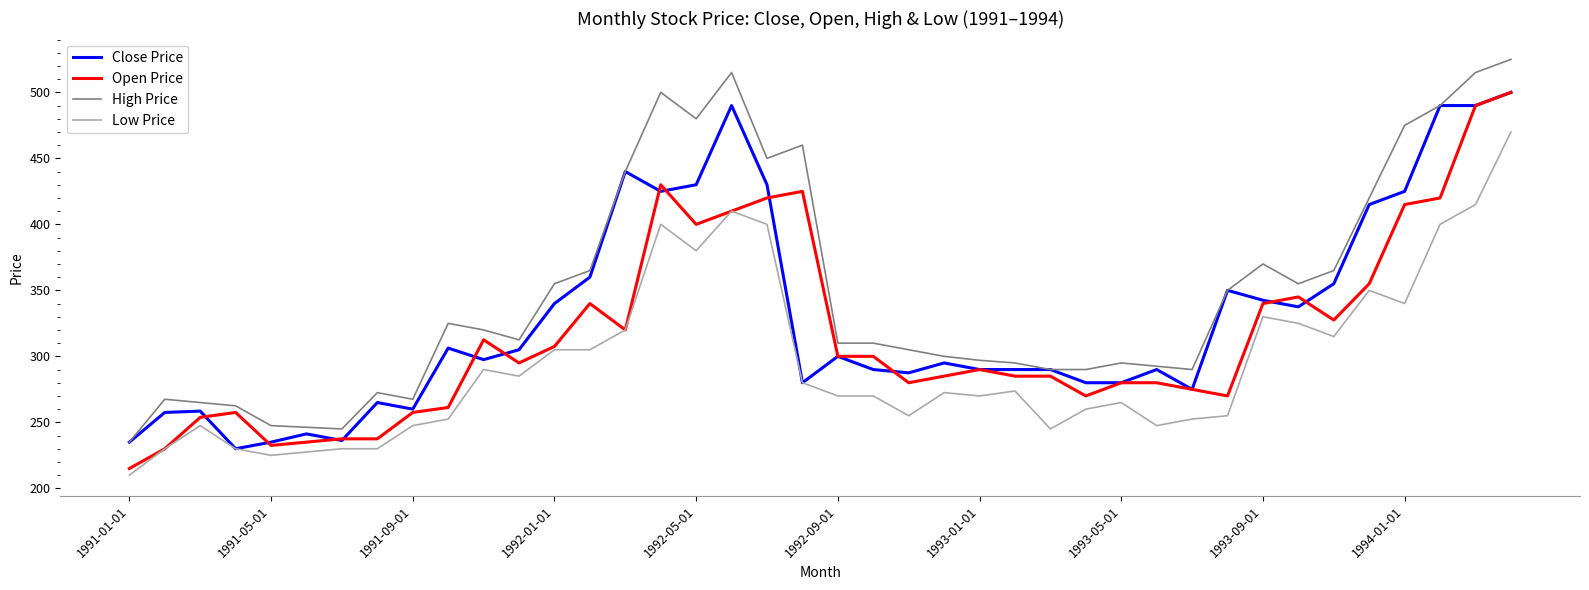

What is the greatest value displayed?

525.0